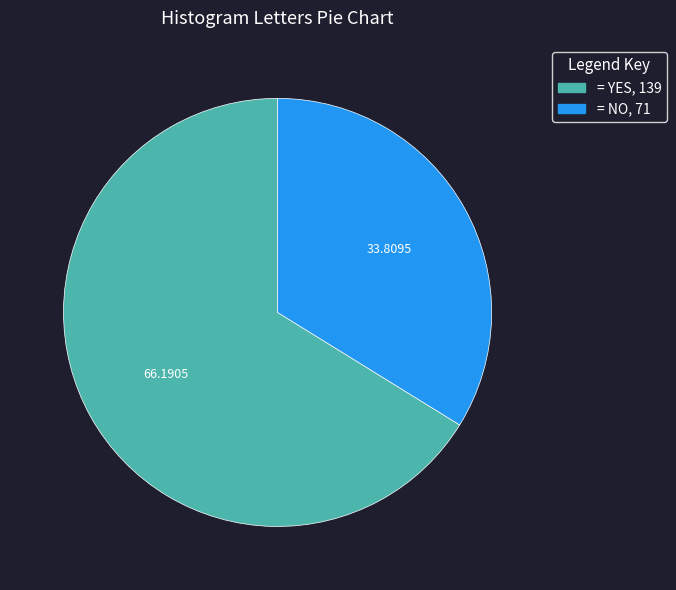

Between = NO, 71 and = YES, 139, which is larger?

= YES, 139